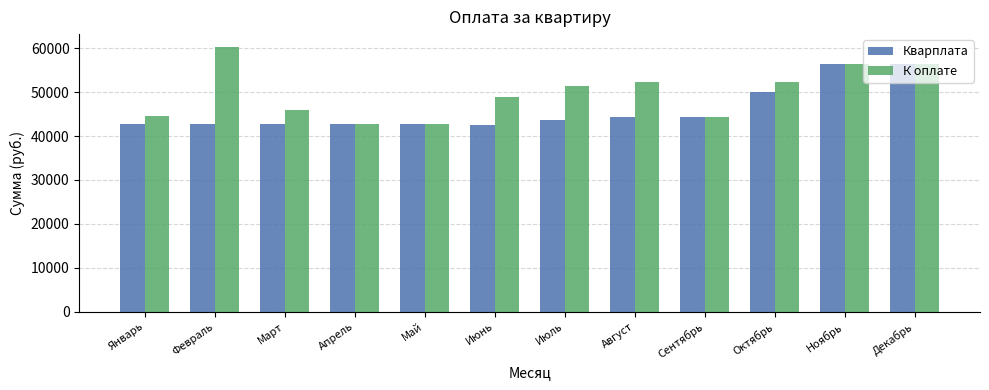

At how many categories does at least one series exceed 59386?

1